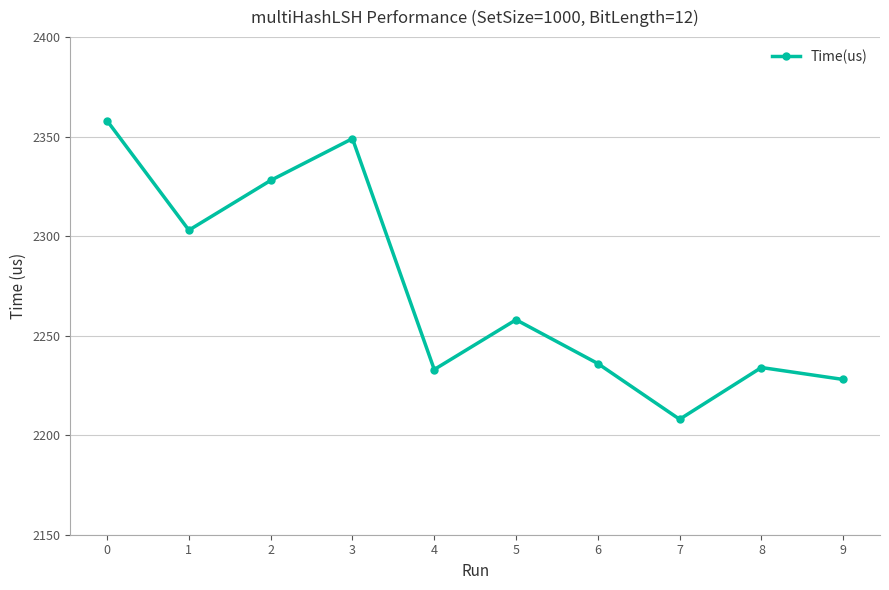

Is this an area chart (filled region under the line)?

No